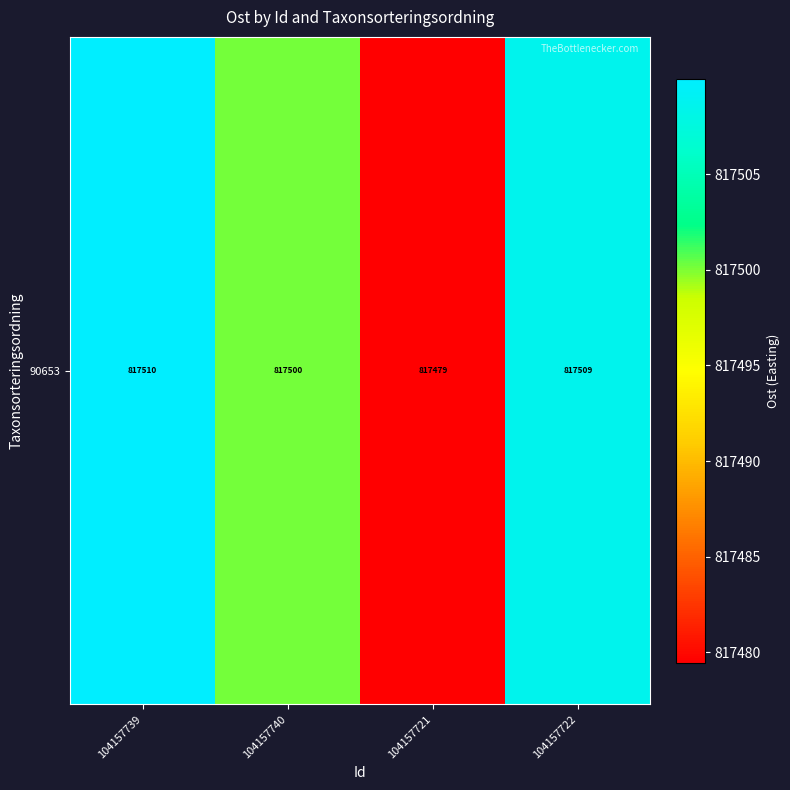

List the labels in order of value, smallest first.

104157721, 104157740, 104157722, 104157739